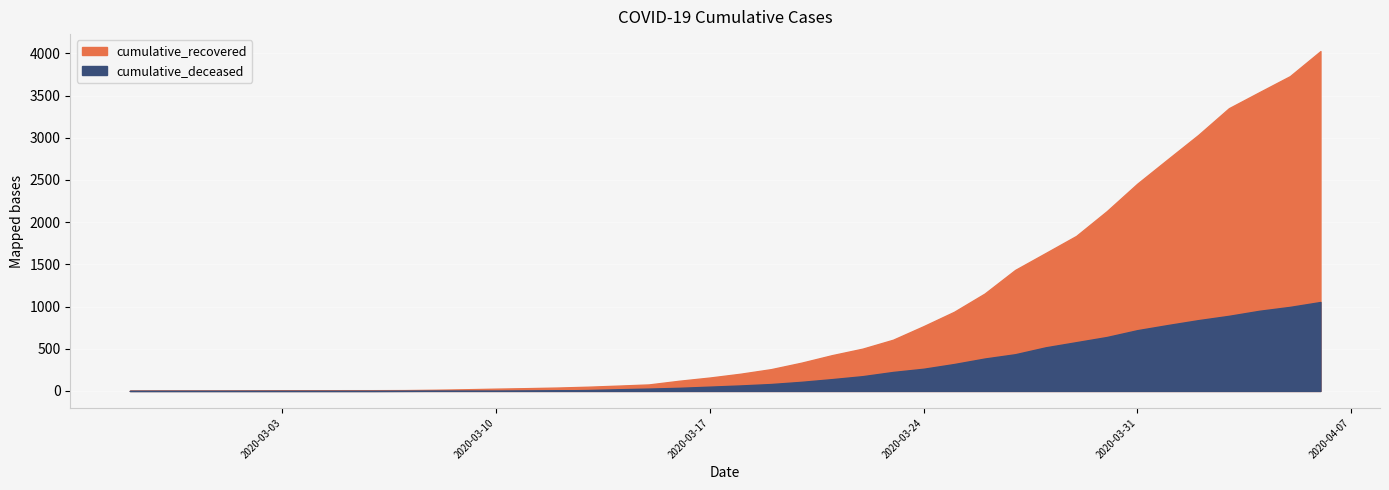

True or false: cumulative_deceased and cumulative_recovered intersect in this chart.

False